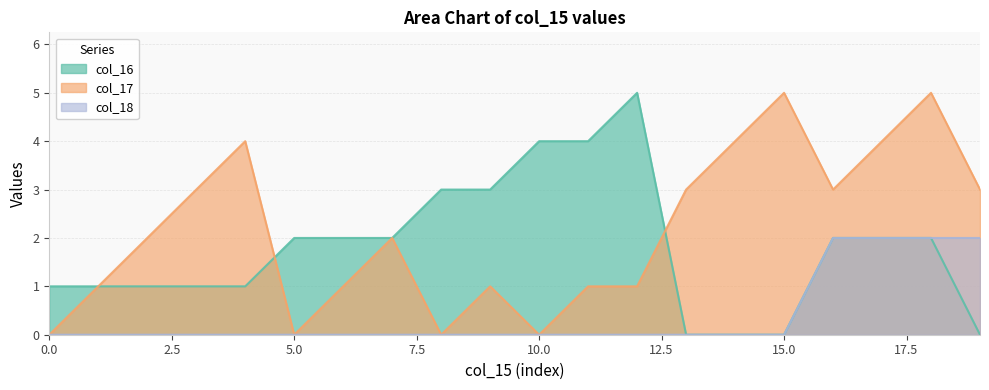

What is the difference between the maximum and minimum values in the col_17 series?

5